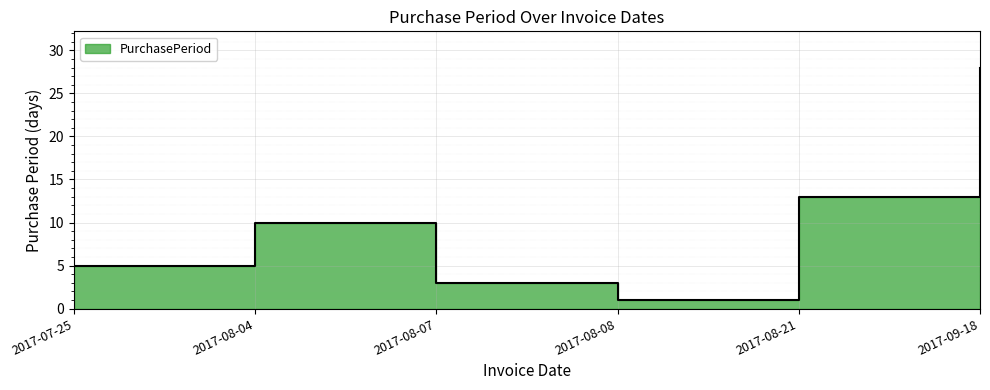

True or false: the data shows 28 at 2017-09-18.

True